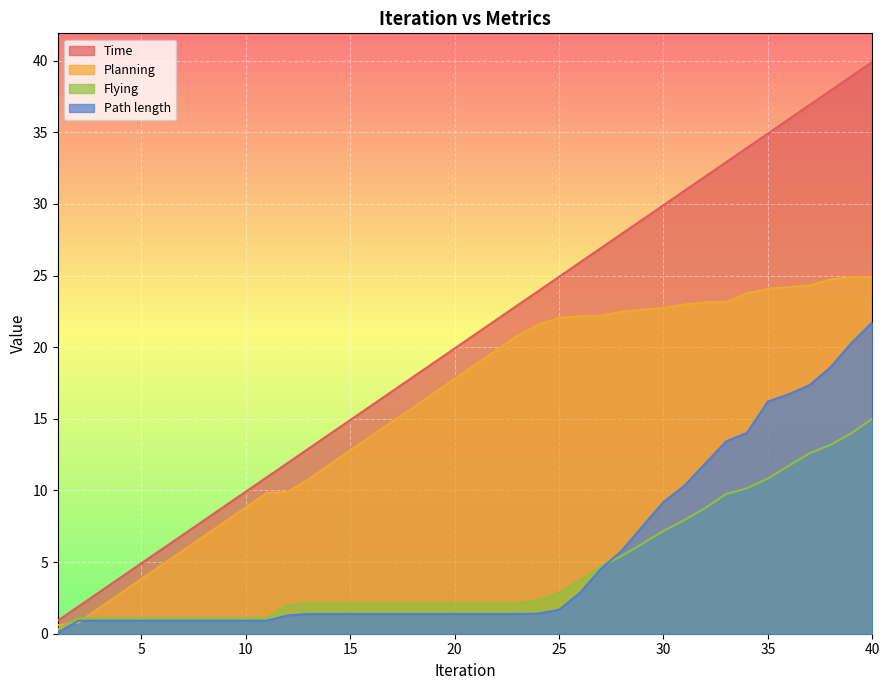

What is the lowest value of the Flying series?

0.3